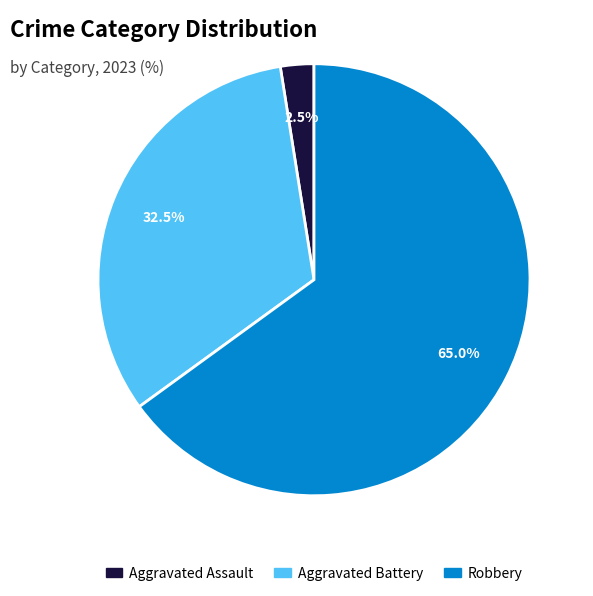

The Robbery slice represents 80% of the pie. True or false?

False